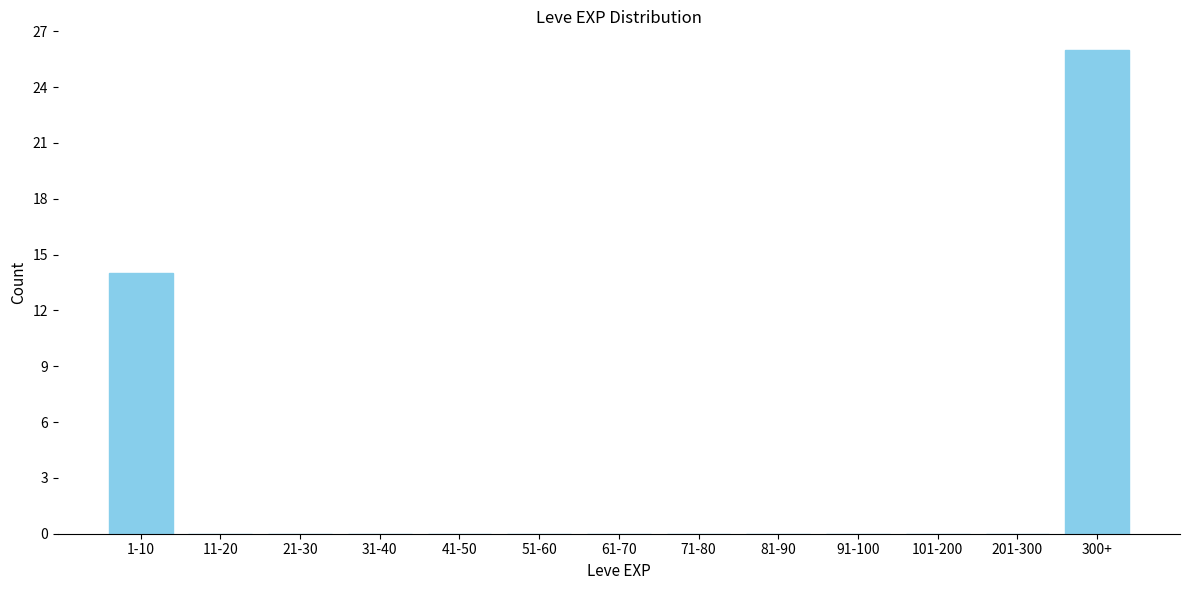

Reading left to right, transcribe all the data shown in this chart.

1-10=14	11-20=0	21-30=0	31-40=0	41-50=0	51-60=0	61-70=0	71-80=0	81-90=0	91-100=0	101-200=0	201-300=0	300+=26